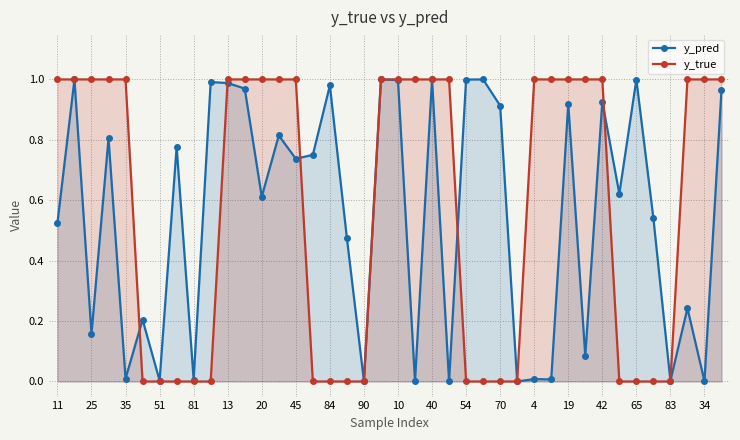

The y_pred series shows 0.6 at 20. True or false?

True